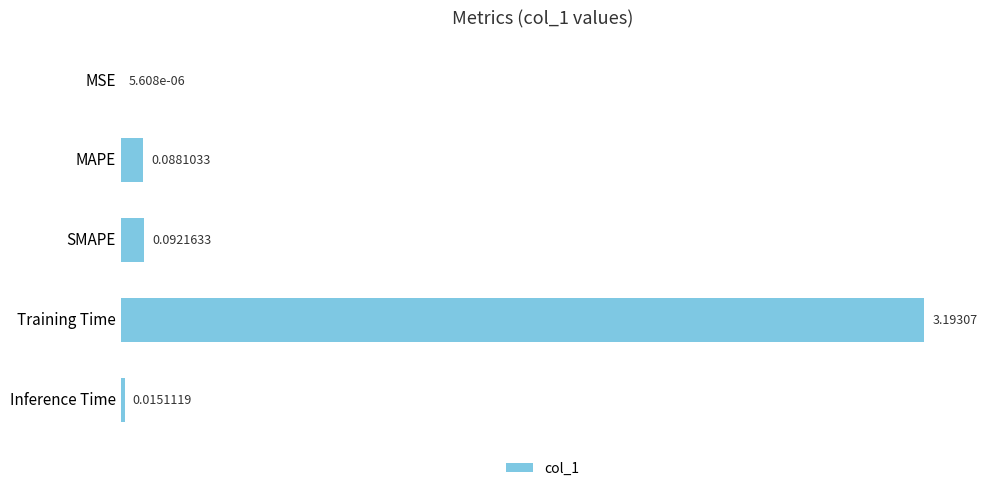

What is the change in value from Training Time to Inference Time?

-3.2